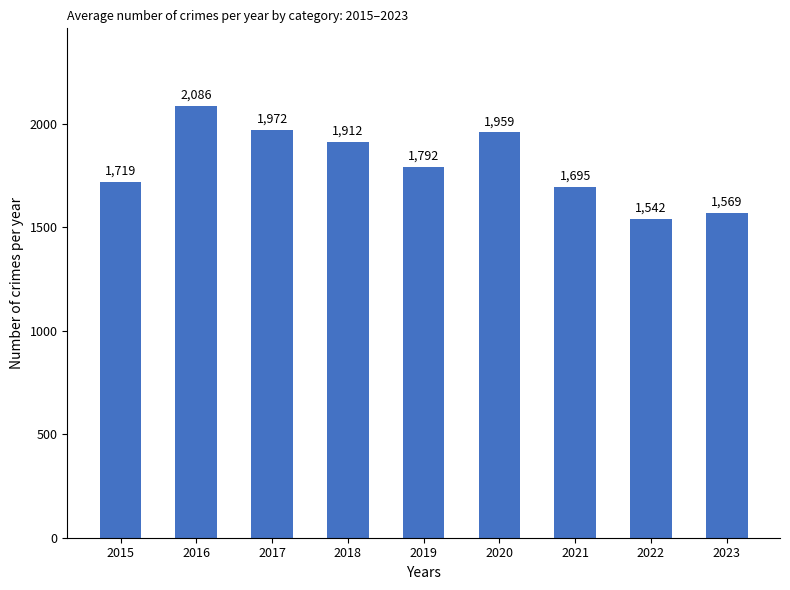

Read the value at 2019.

1792